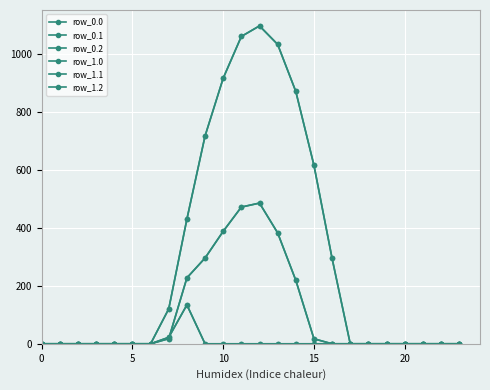

Is this an area chart (filled region under the line)?

No